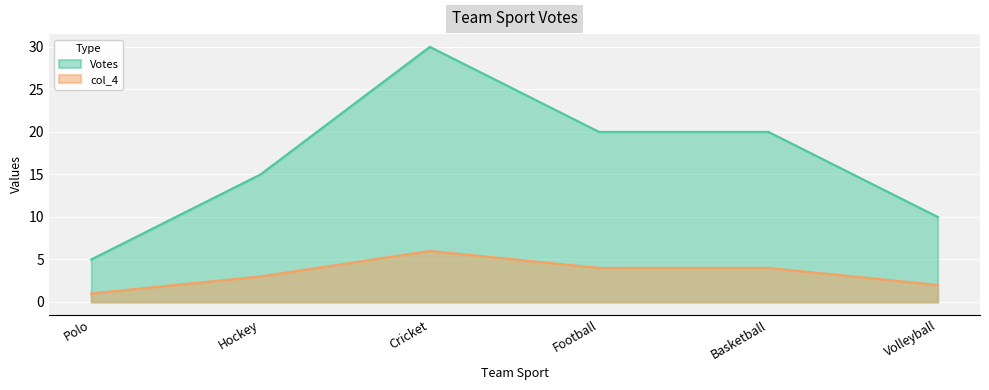

Rank the series by their average value, from lowest to highest.

col_4, Votes